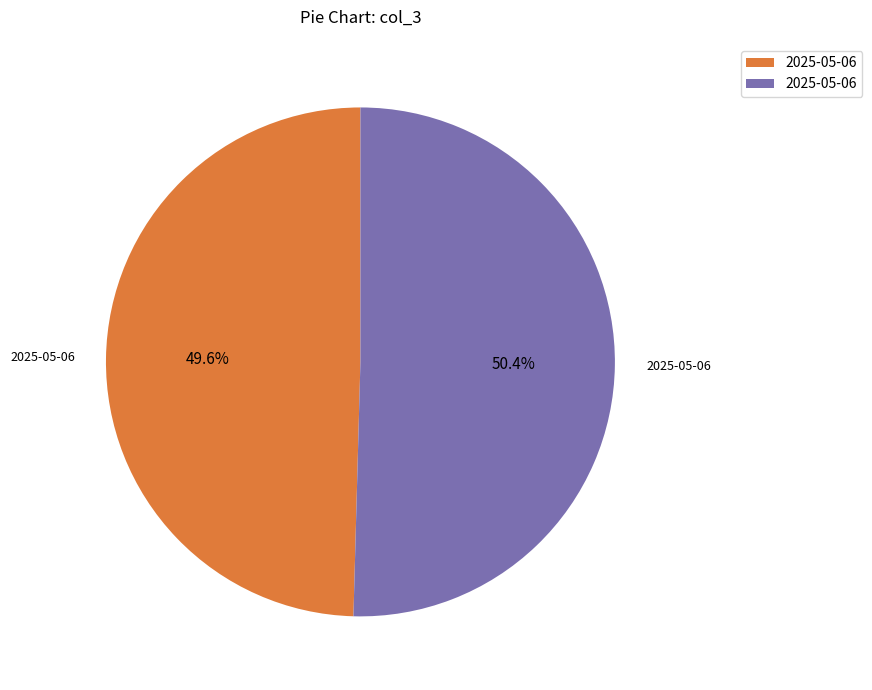

Is there any slice that represents more than half of the pie?

Yes